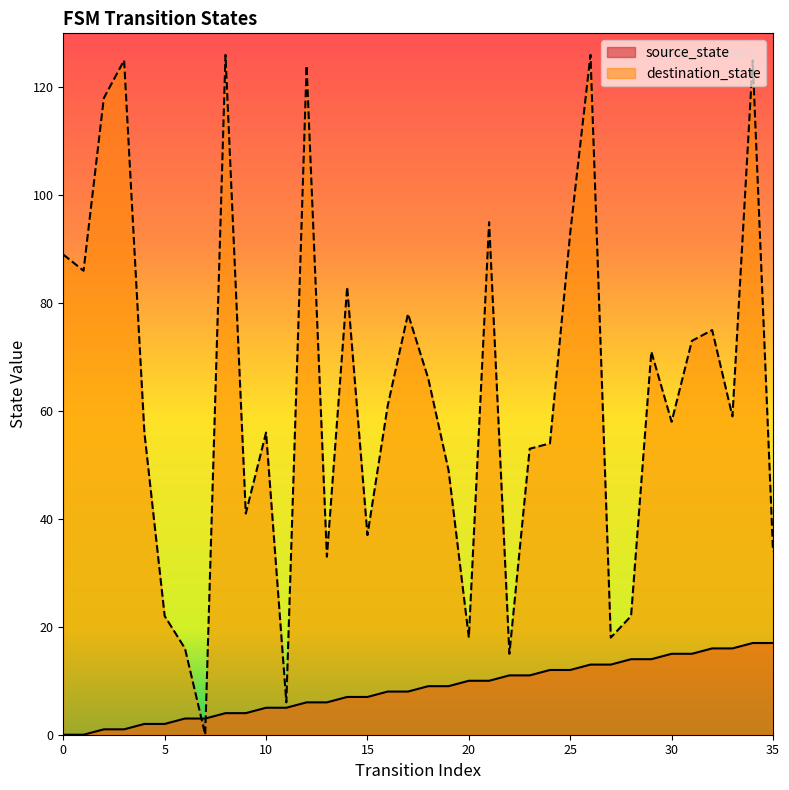

Which category has the highest value in the source_state series?

34